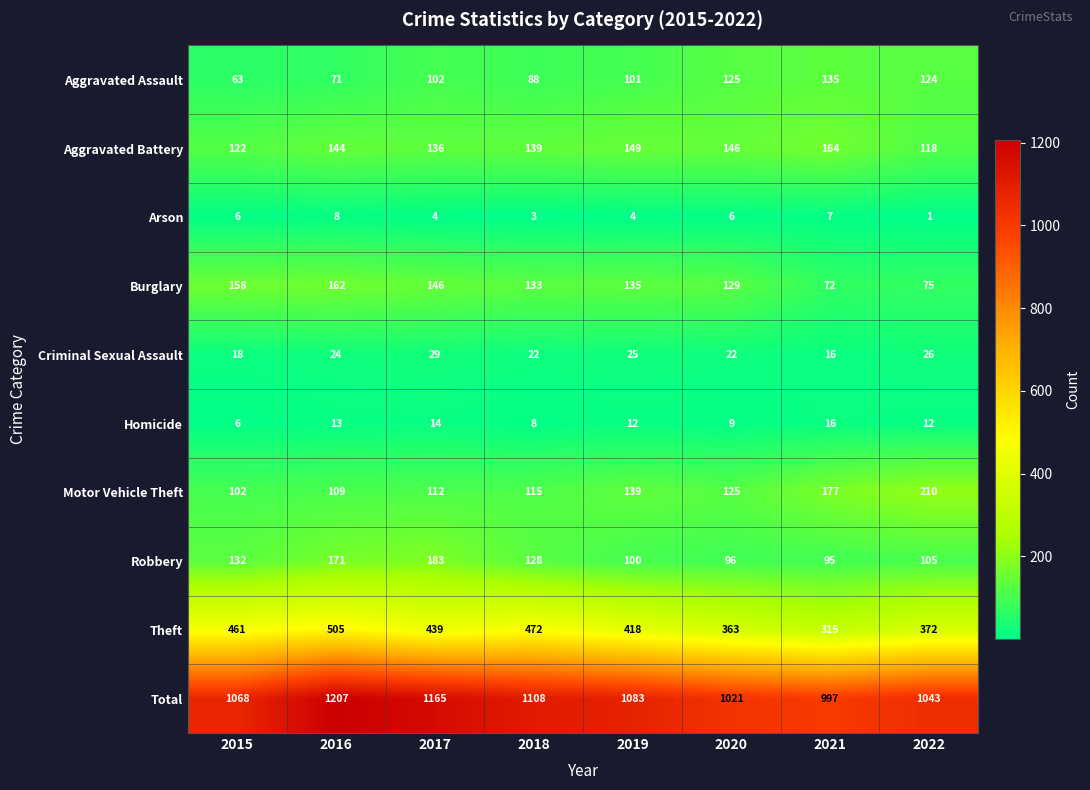

Is it true that Homicide equals 3 at 2016?

False